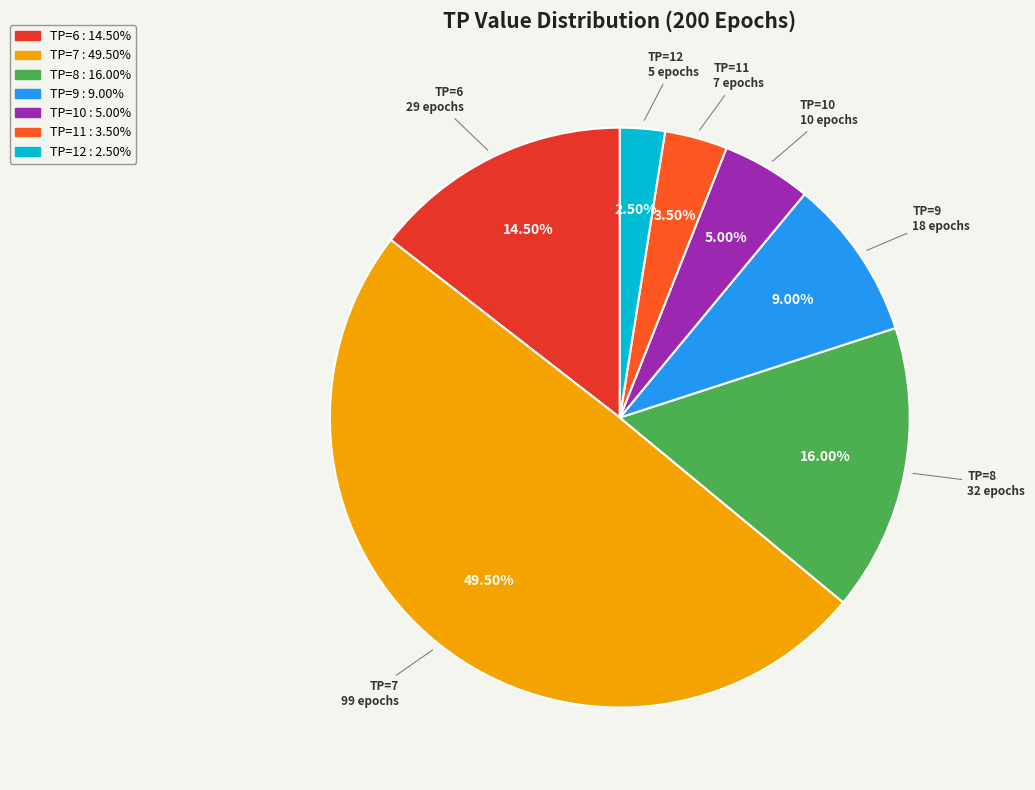

To the nearest percent, what is the average slice percentage?

14%